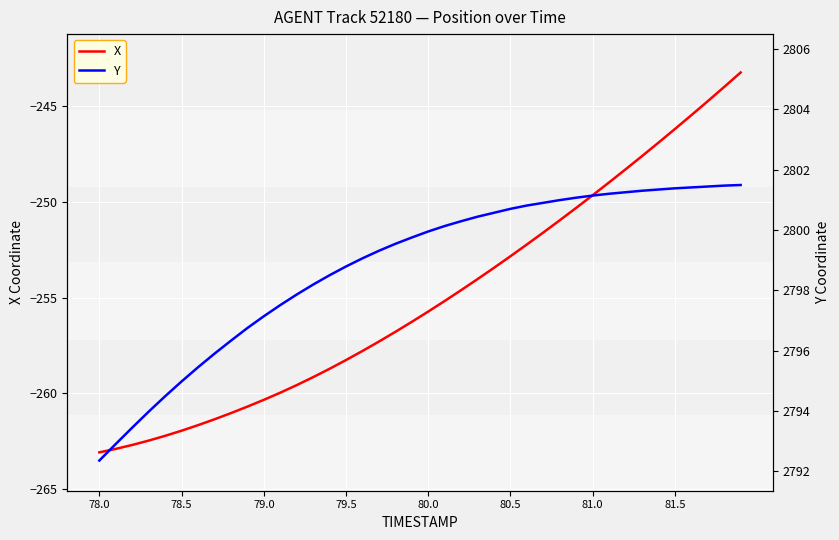

How many data points in Y are above 2799?

24